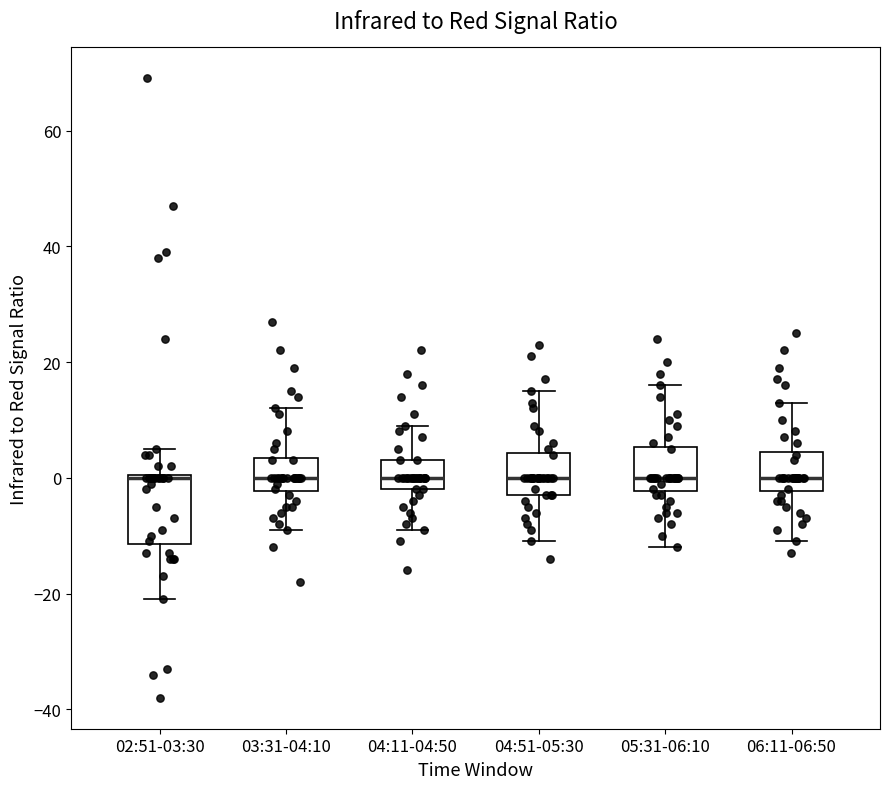

Reading left to right, read every box against the y-axis: the position of its median line, the range the box covers, and the ends of its whiskers. The values are not printed on the chart, so give them approximately, as read against the axis.

02:51-03:30: median 0, box -12 to 0, whiskers -20 to 6
03:31-04:10: median 0, box -2 to 4, whiskers -8 to 12
04:11-04:50: median 0, box -2 to 4, whiskers -8 to 10
04:51-05:30: median 0, box -2 to 4, whiskers -10 to 16
05:31-06:10: median 0, box -2 to 6, whiskers -12 to 16
06:11-06:50: median 0, box -2 to 4, whiskers -10 to 14